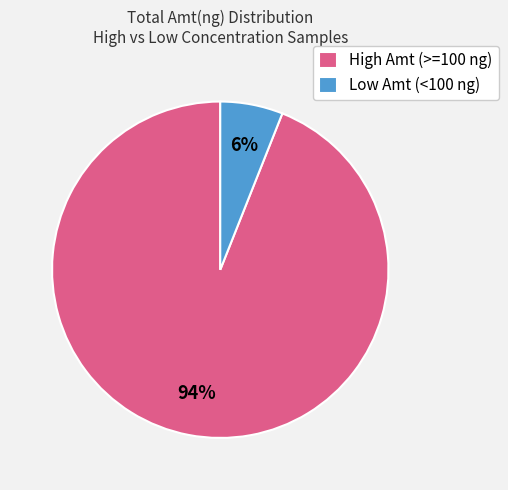

To the nearest percent, what portion does Low Amt (<100 ng) represent?

6%